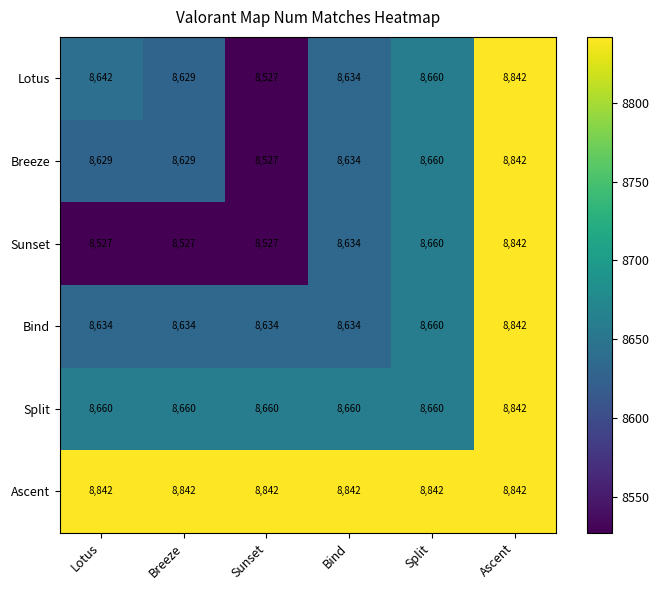

At which category is the sum across all series the highest?

Ascent